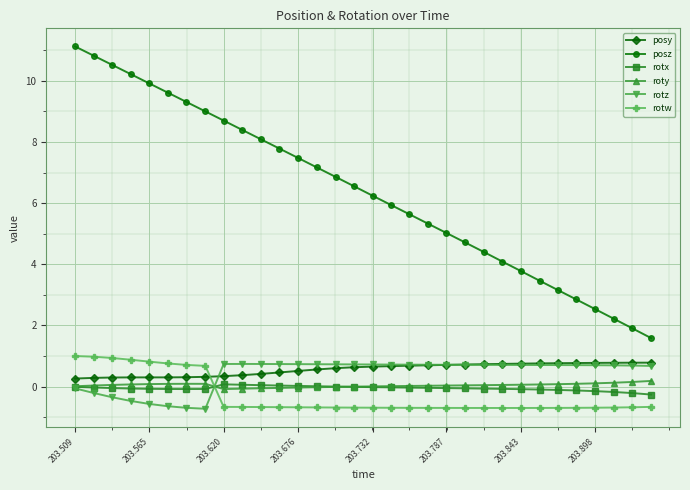

True or false: rotx and posy intersect in this chart.

False